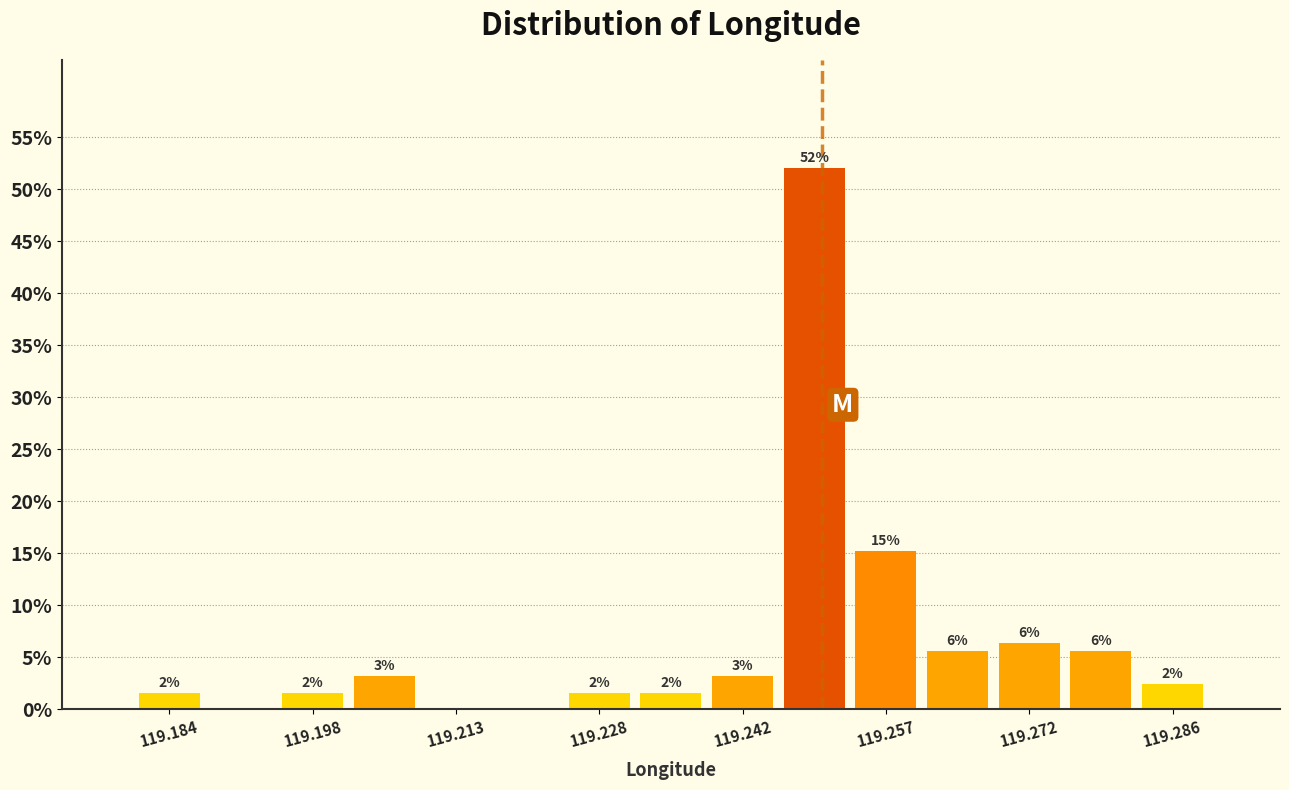

Around what value on the x-axis is the tallest bar? Give the approximate position of its centre, as read against the axis.

119.250